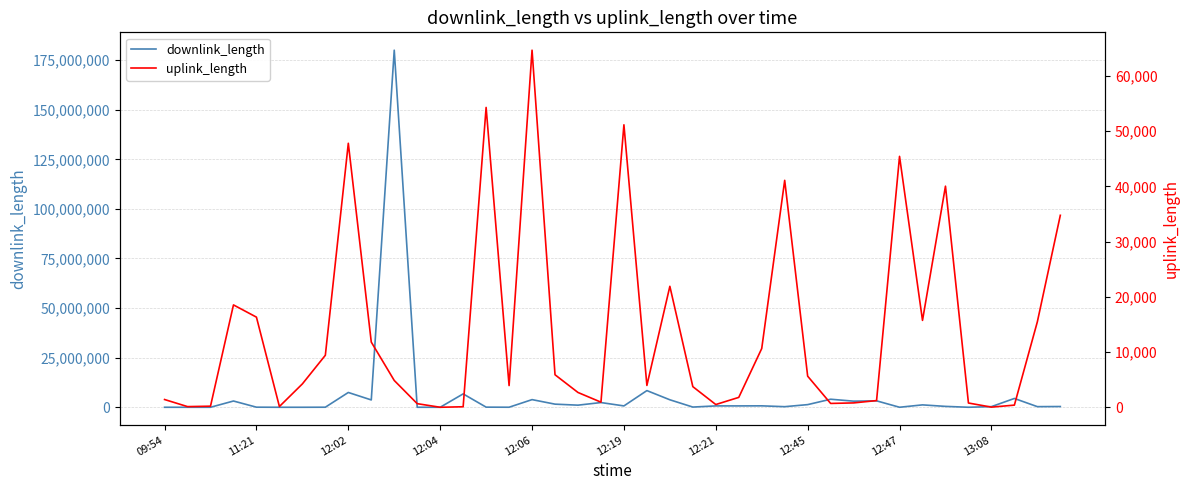

What is the maximum value for downlink_length?

180007979